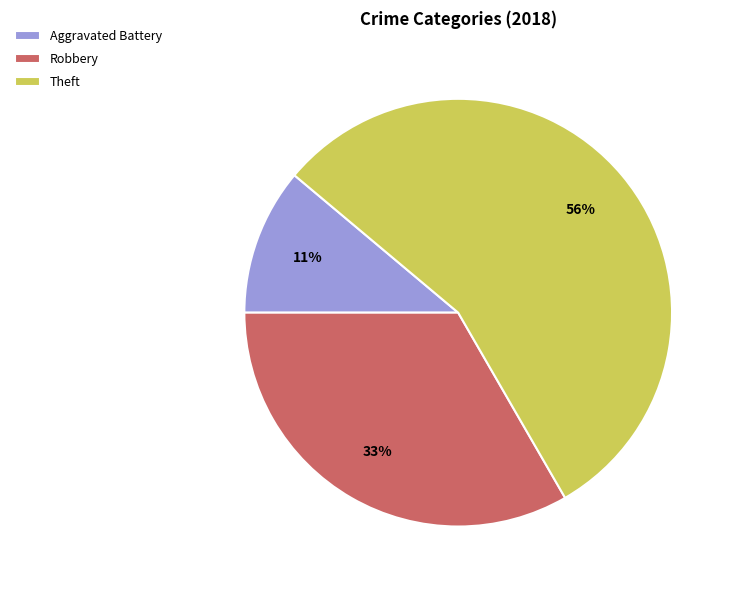

Rank the categories by value from highest to lowest.

Theft, Robbery, Aggravated Battery